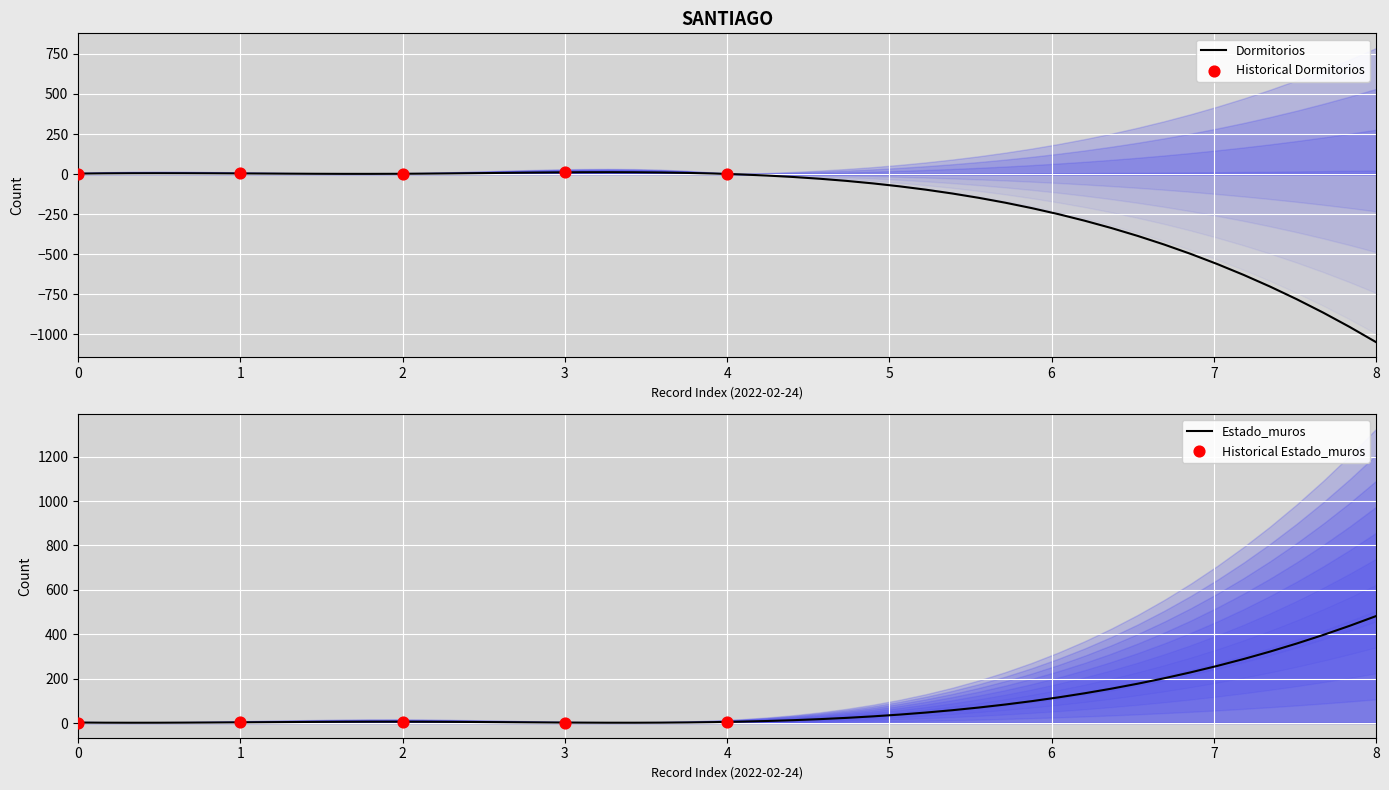

Is the value of Estado_muros at 2 greater than the value of Dormitorios at 1?

Yes